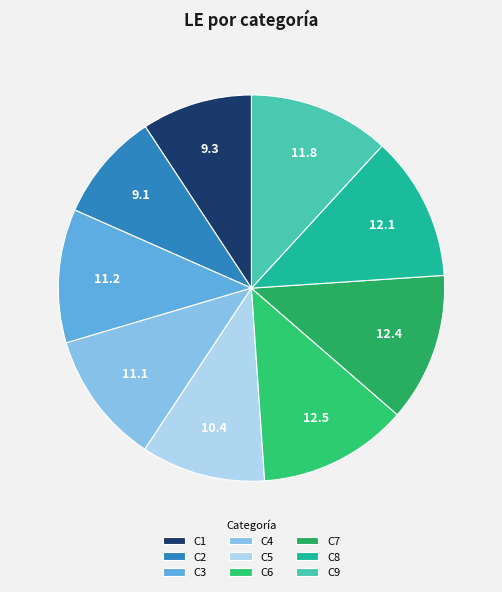

Rank the categories by value from highest to lowest.

C6, C7, C8, C9, C3, C4, C5, C1, C2